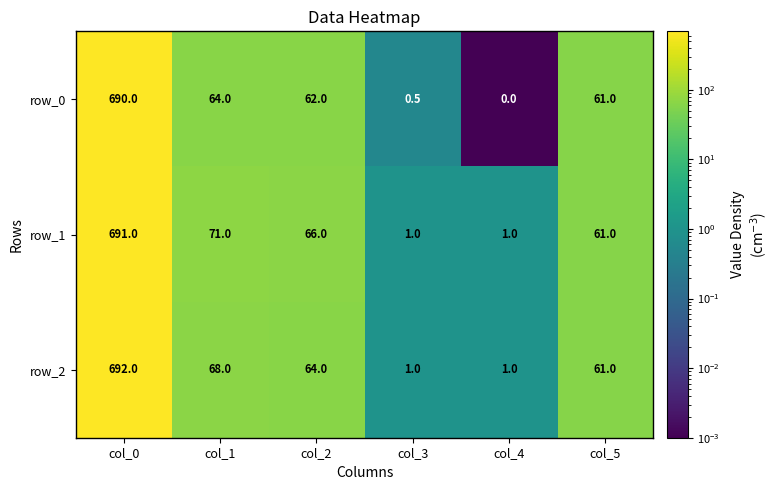

What is the highest value of the row_2 series?

692.0